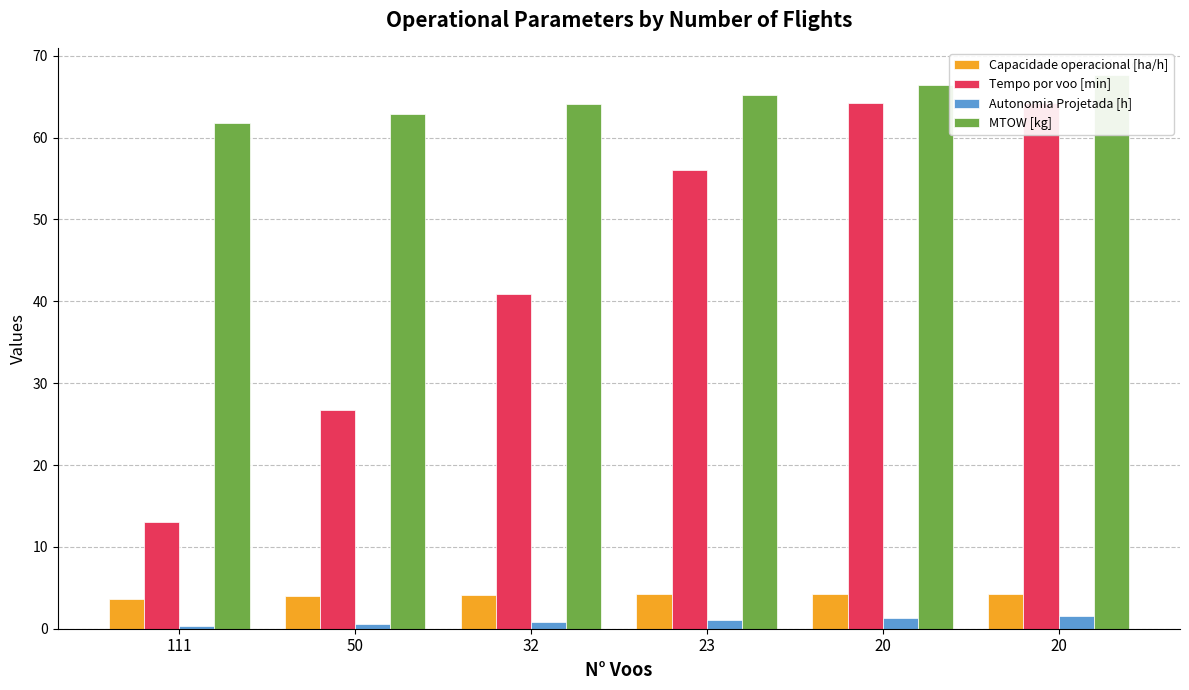

At which label does Autonomia Projetada [h] reach its peak?

20